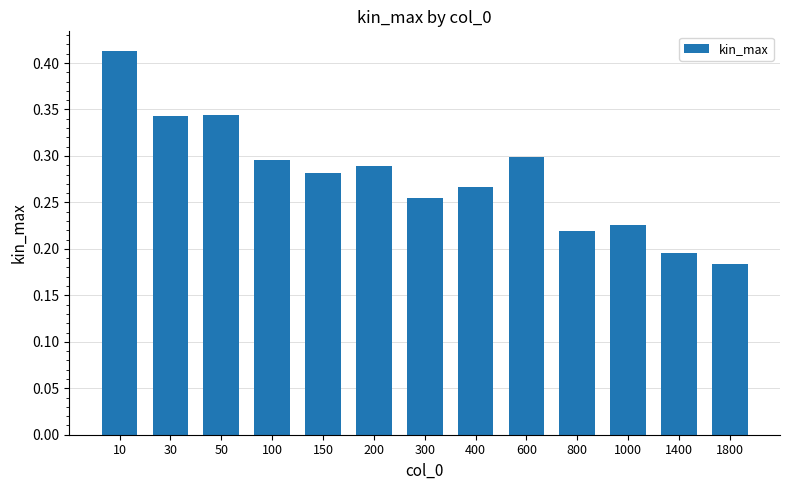

Which label corresponds to the largest value in the chart?

10